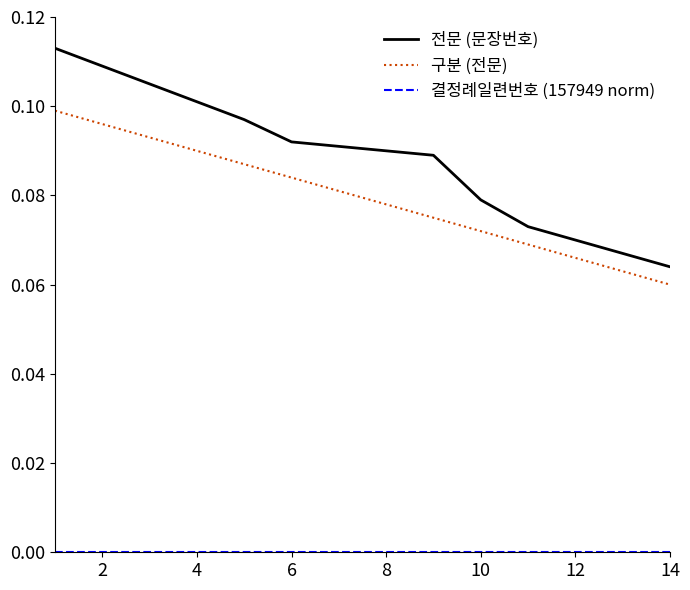

Which series has the widest spread of values?

전문 (문장번호)